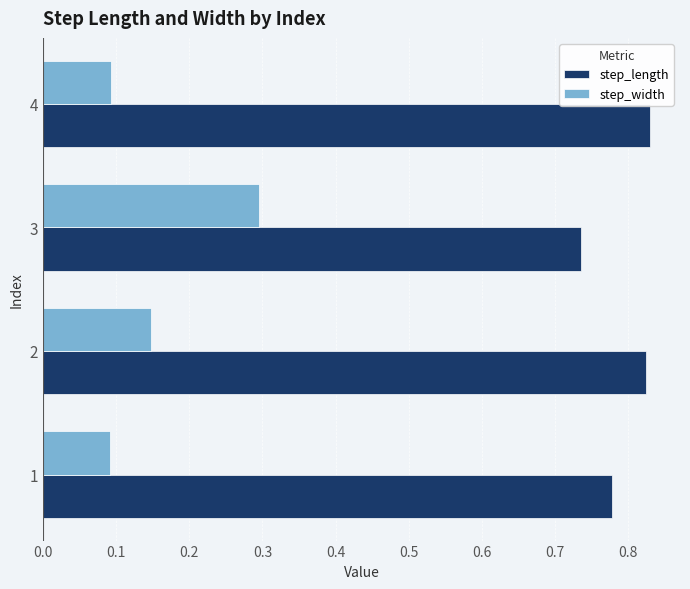

What is the sum of the step_length values at 2 and 3?

1.6